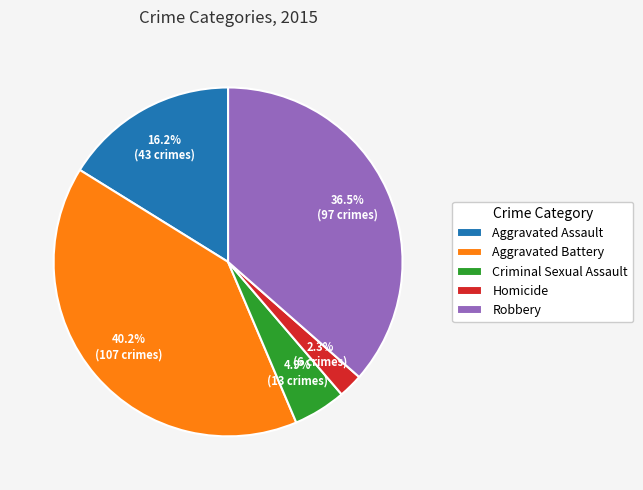

True or false: Robbery accounts for 46% of the total.

False